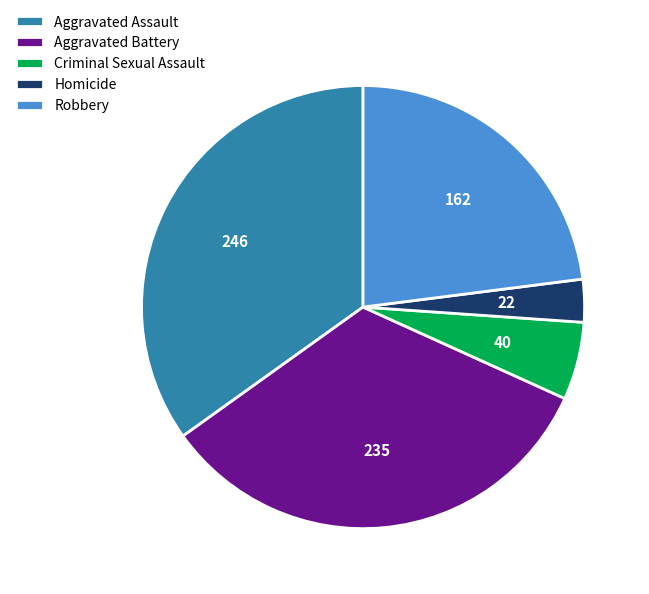

Is it true that Criminal Sexual Assault is 1% of the pie?

False